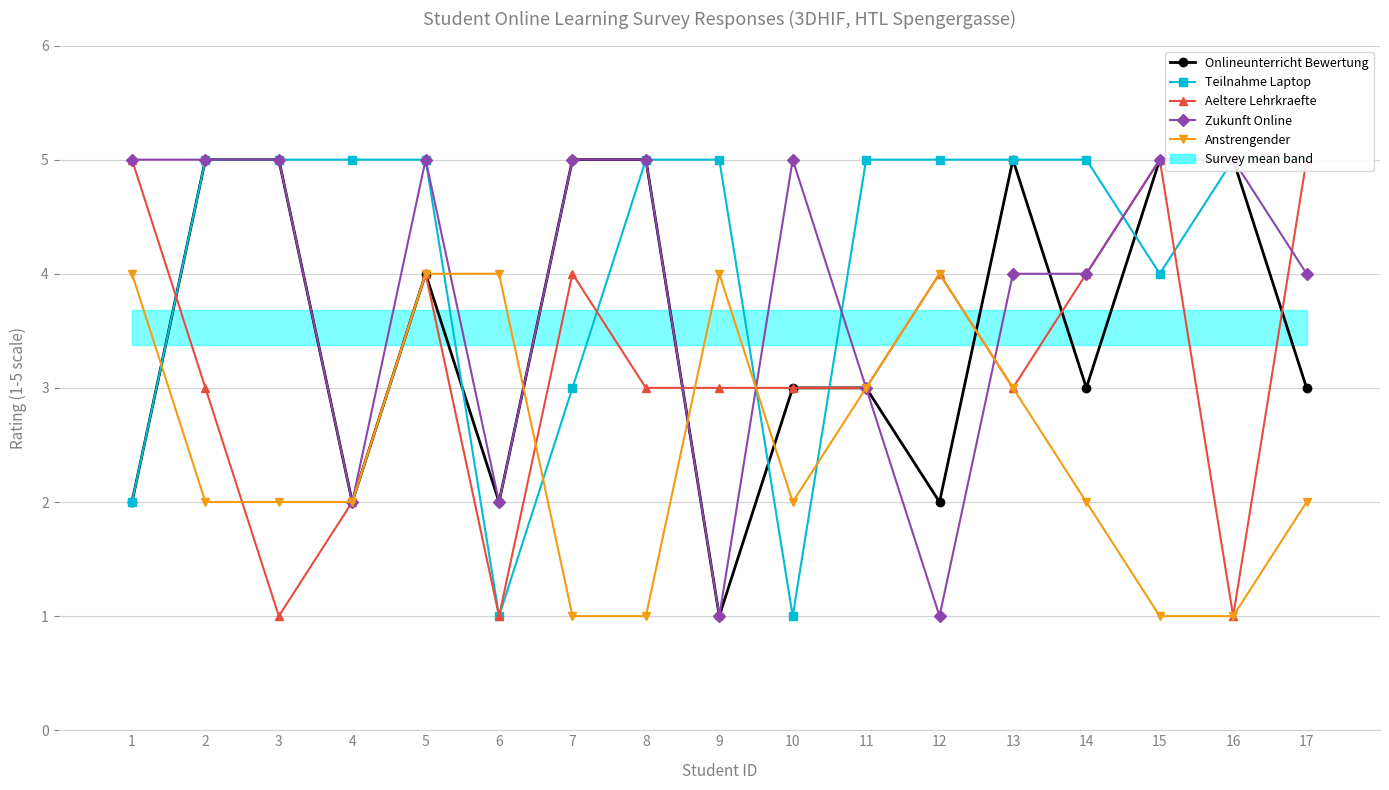

What is the value of the Zukunft Online point at the 17th from the left?

4